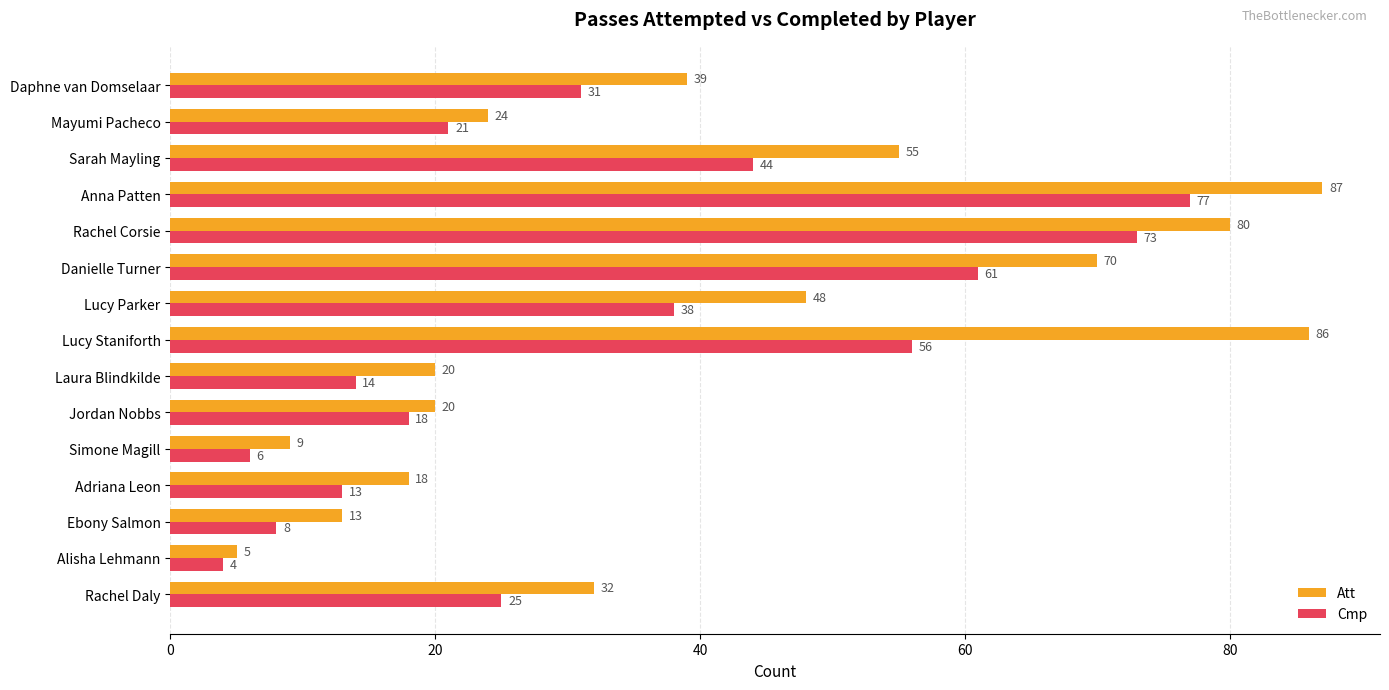

How many series are shown in this chart?

2